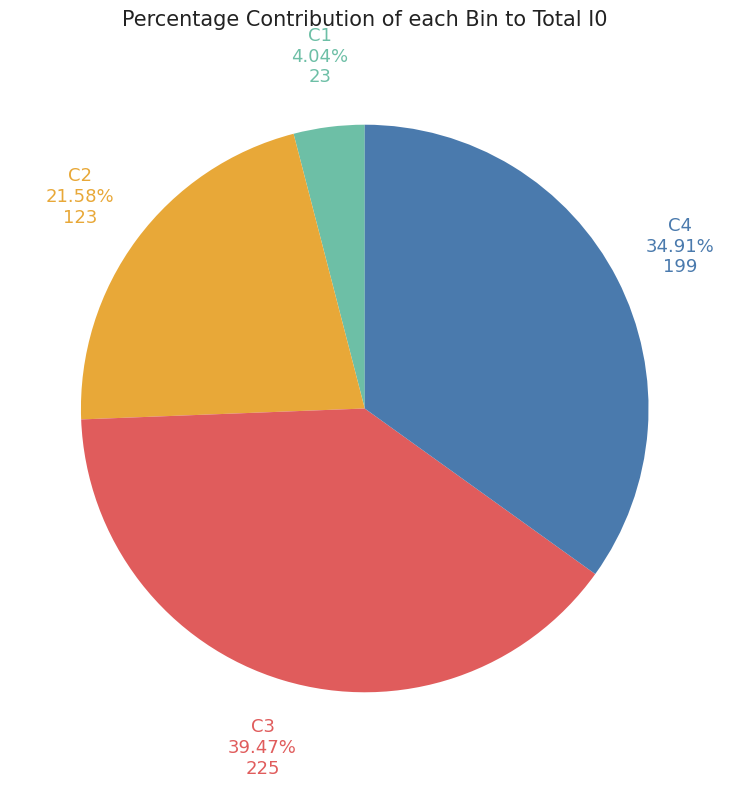

Which slice is the largest?

C3